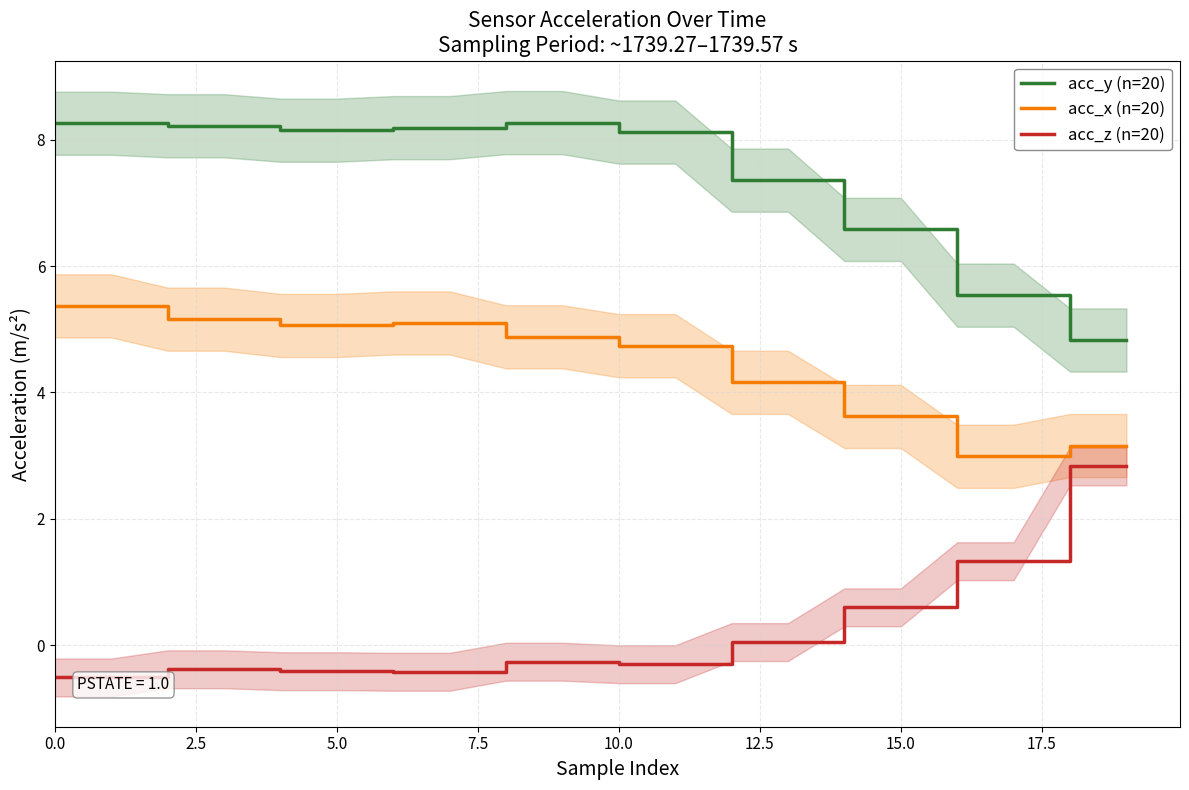

What is the minimum value for acc_x (n=20)?

3.0